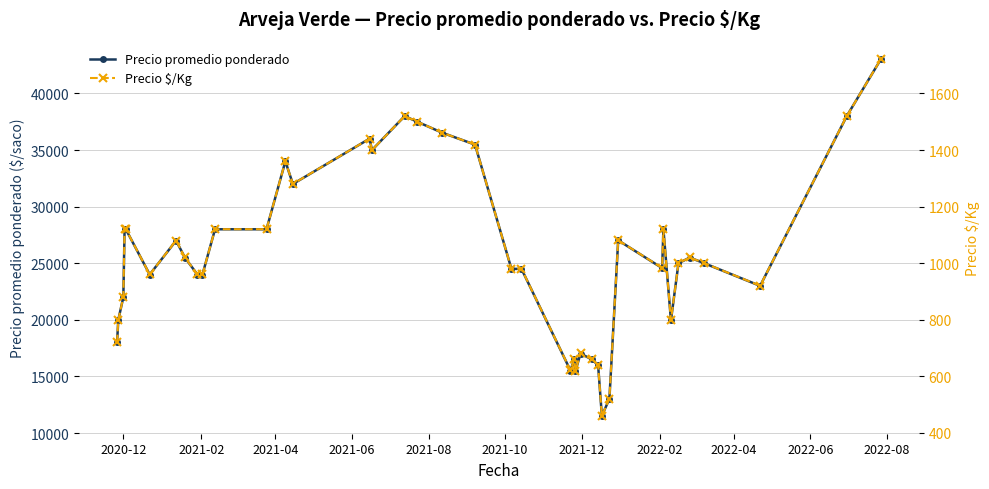

How many interior local peaks does the Precio $/Kg series have?

9